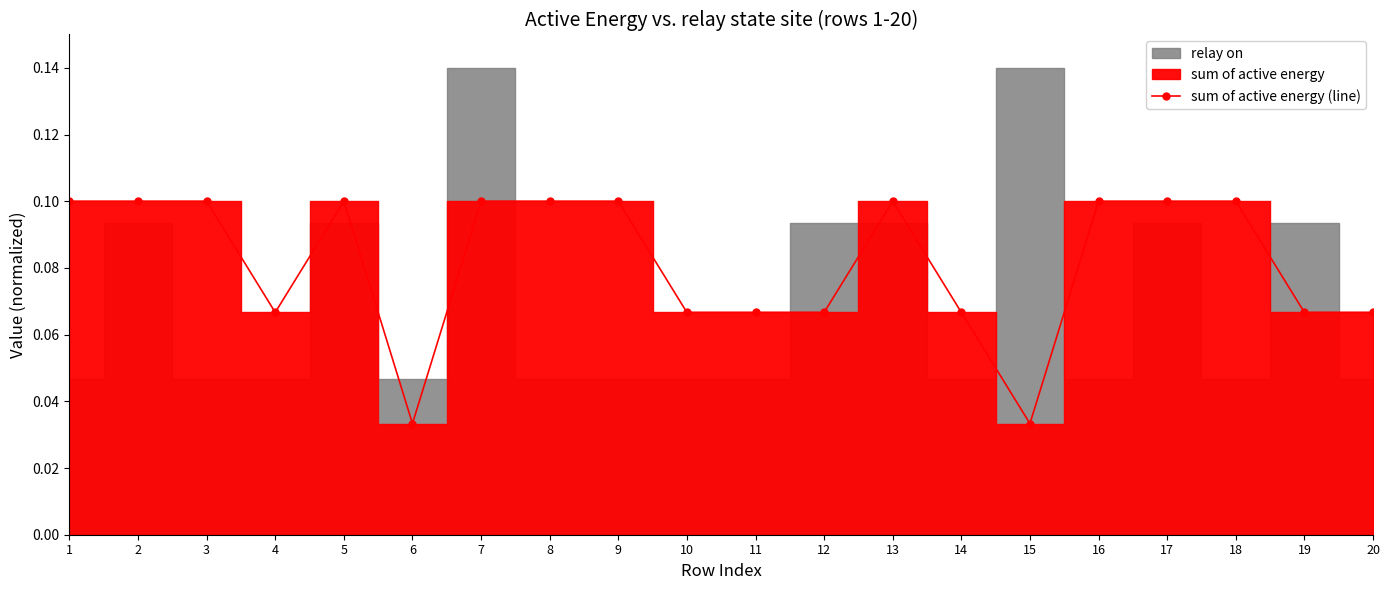

The chart shows a value of 0.1 at 7. True or false?

True